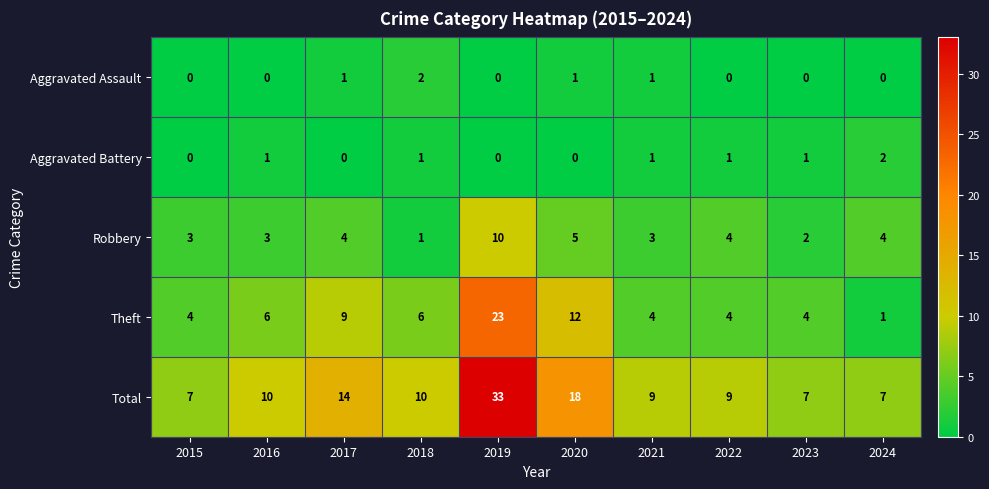

What is the greatest value displayed?

33